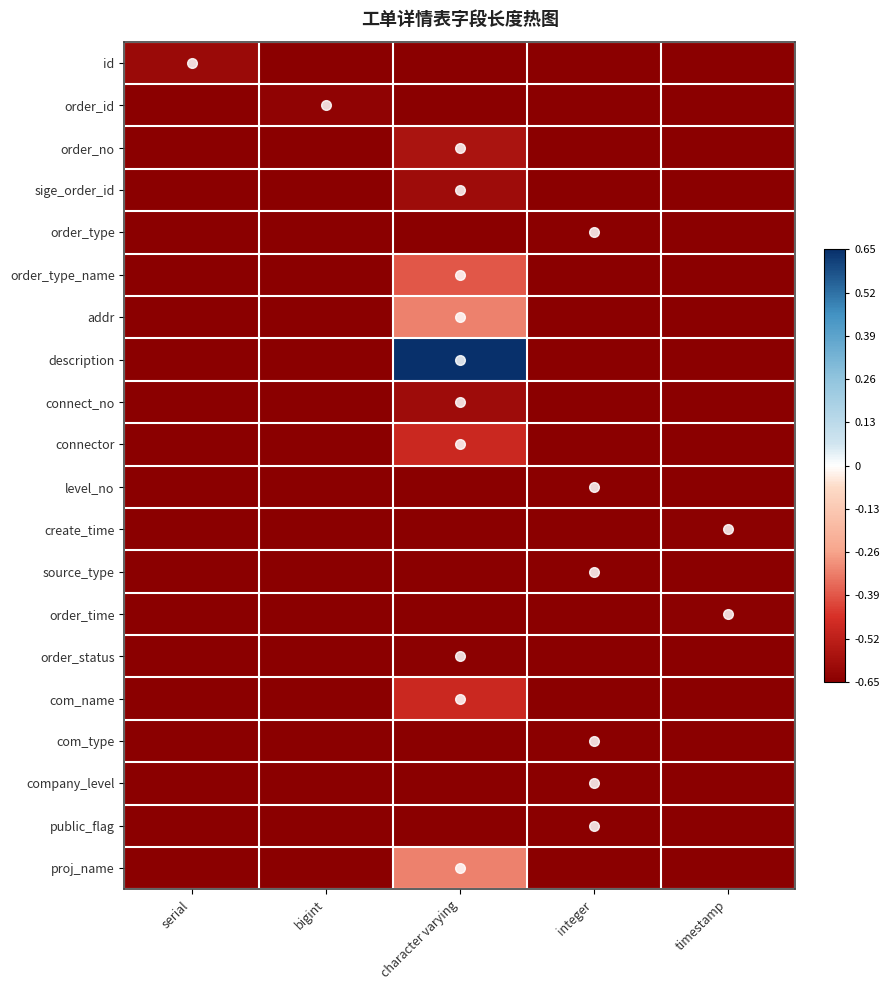

At serial, list the series in order from smallest to largest.

order_id, order_no, sige_order_id, order_type, order_type_name, addr, description, connect_no, connector, level_no, create_time, source_type, order_time, order_status, com_name, com_type, company_level, public_flag, proj_name, id